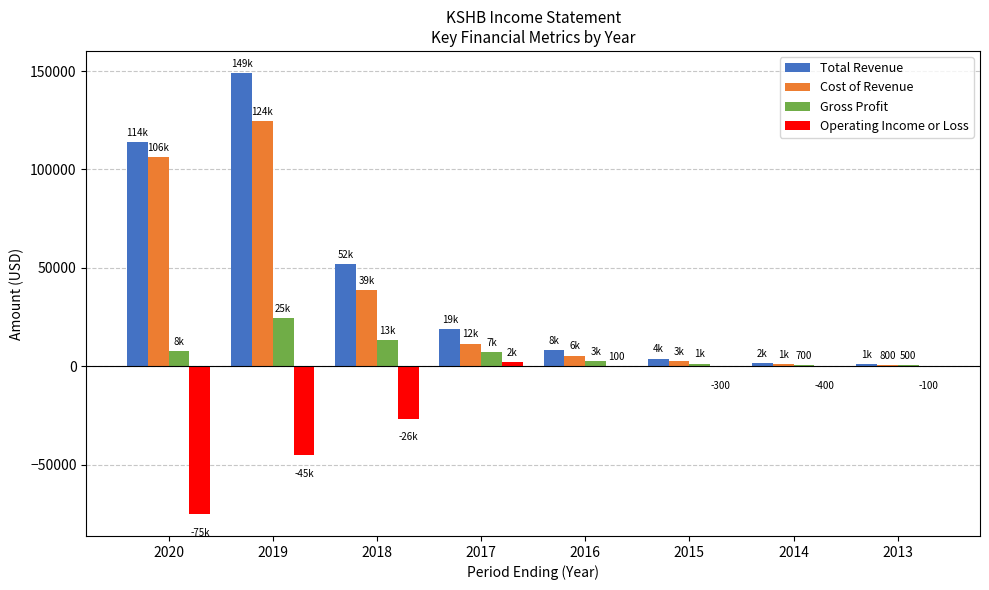

What is the sum of all Operating Income or Loss values?

-145300